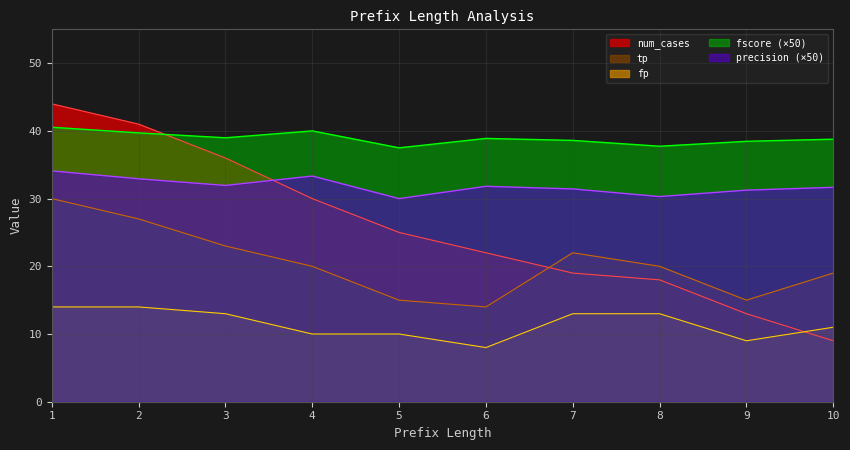

At which category does the chart reach its minimum across all series?

6